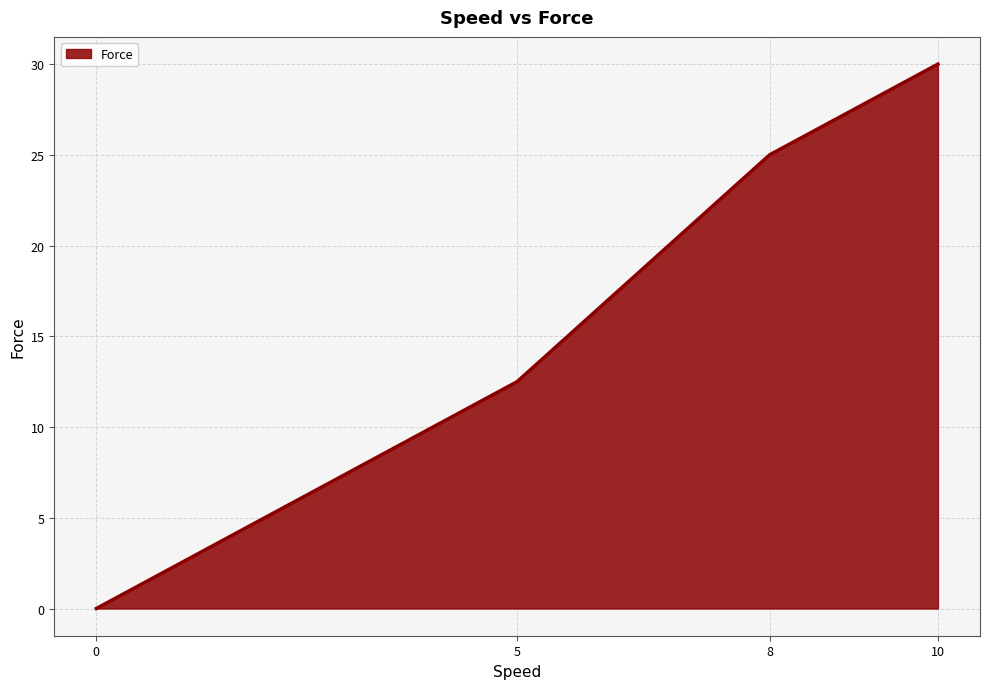

How many values are above zero?

3